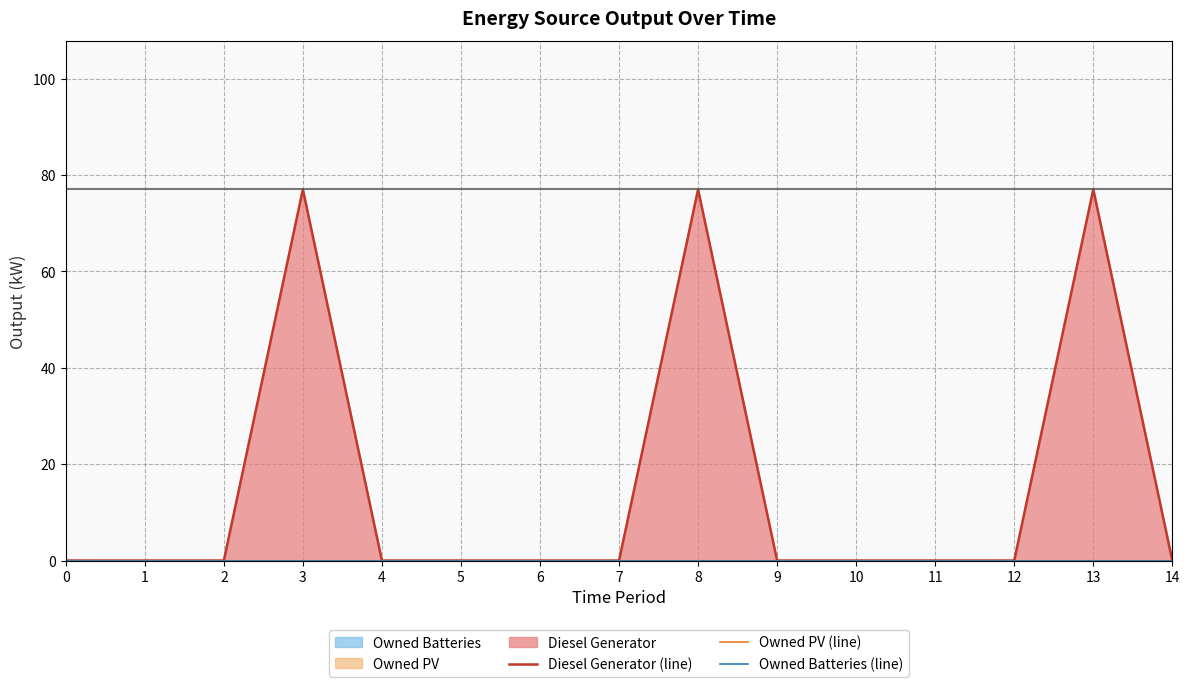

Reading left to right, transcribe all the data shown in this chart.

Diesel Generator (line): 0	0	0	77	0	0	0	0	77	0	0	0	0	77	0
Owned PV (line): 0	0	0	0	0	0	0	0	0	0	0	0	0	0	0
Owned Batteries (line): 0	0	0	0	0	0	0	0	0	0	0	0	0	0	0